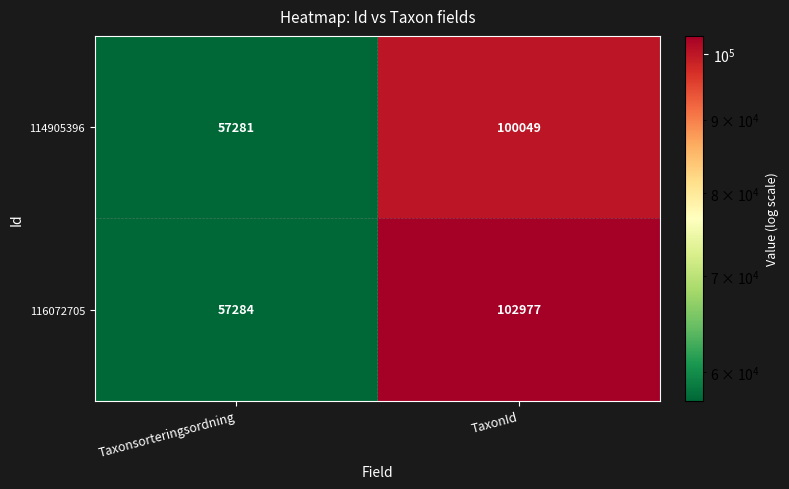

What is the sum of all 114905396 values?

157330